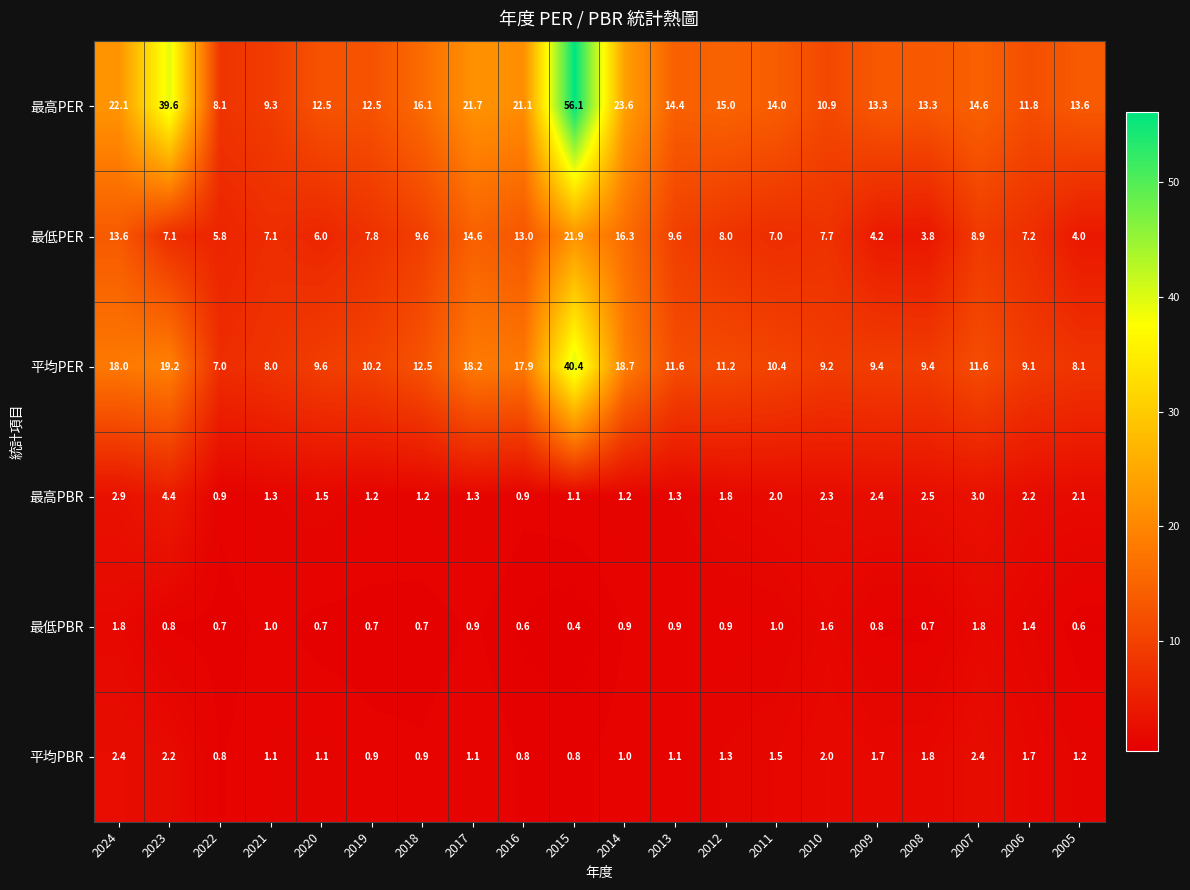

Which category has the lowest value across all series?

2015